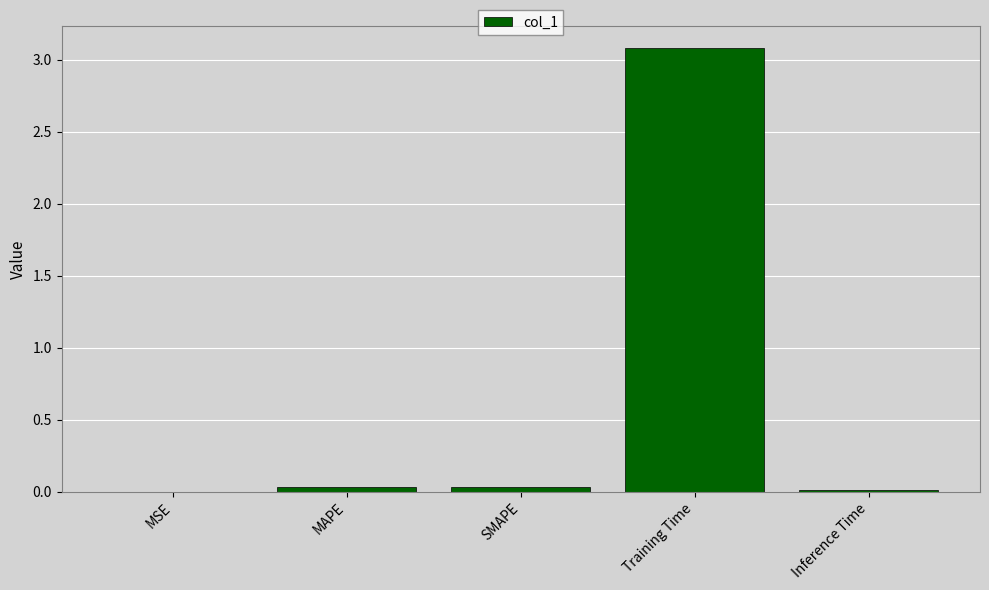

How many series are shown in this chart?

1